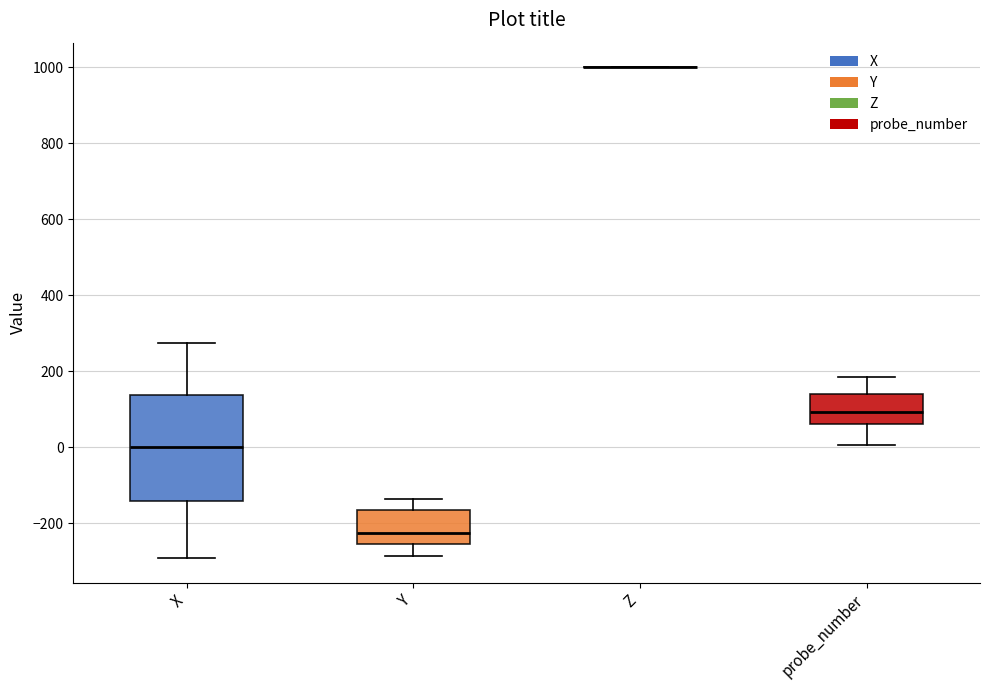

Which box is the tallest, from its lower edge to its upper edge?

X